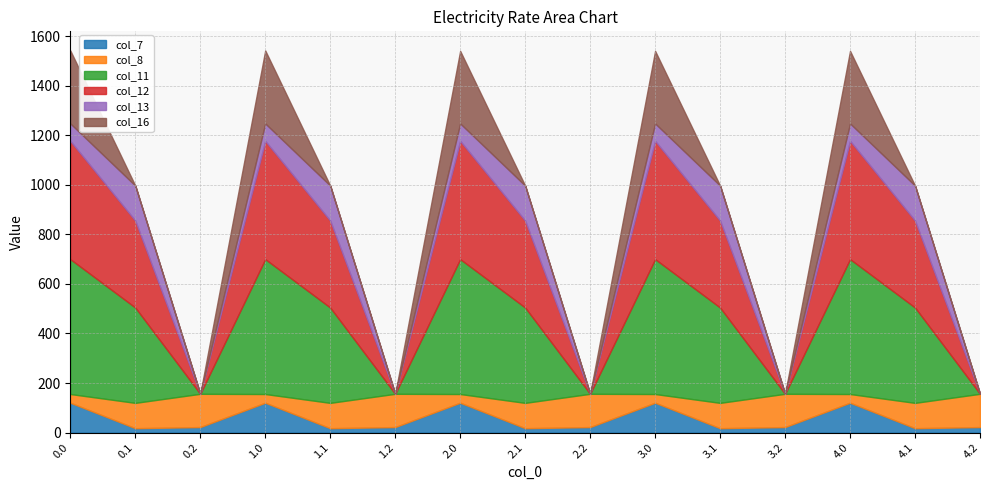

The value of col_12 at 4.2 is 0.0. True or false?

True